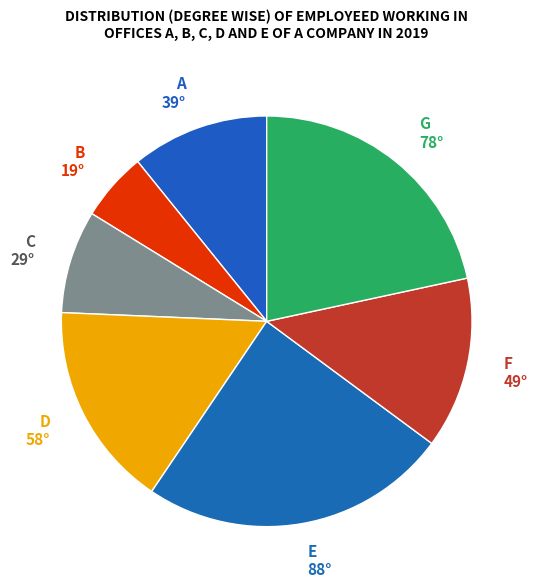

True or false: D 58° accounts for 16% of the total.

True